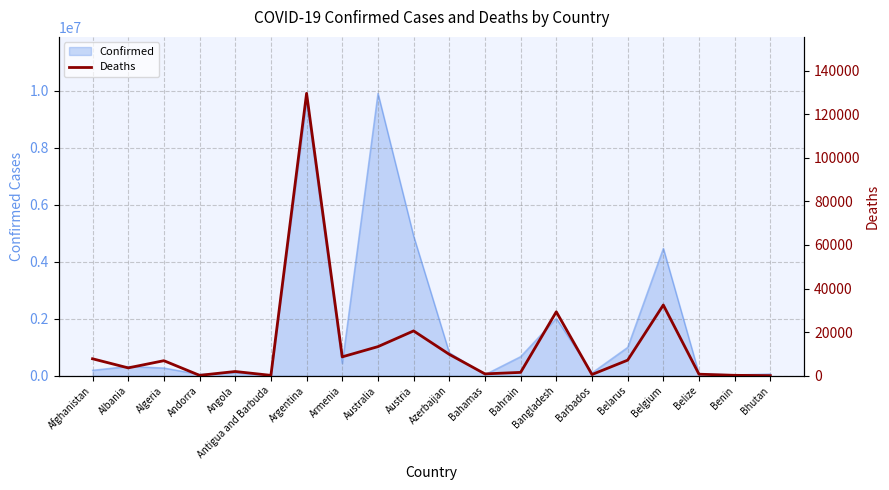

What is the sum of all values?

274890